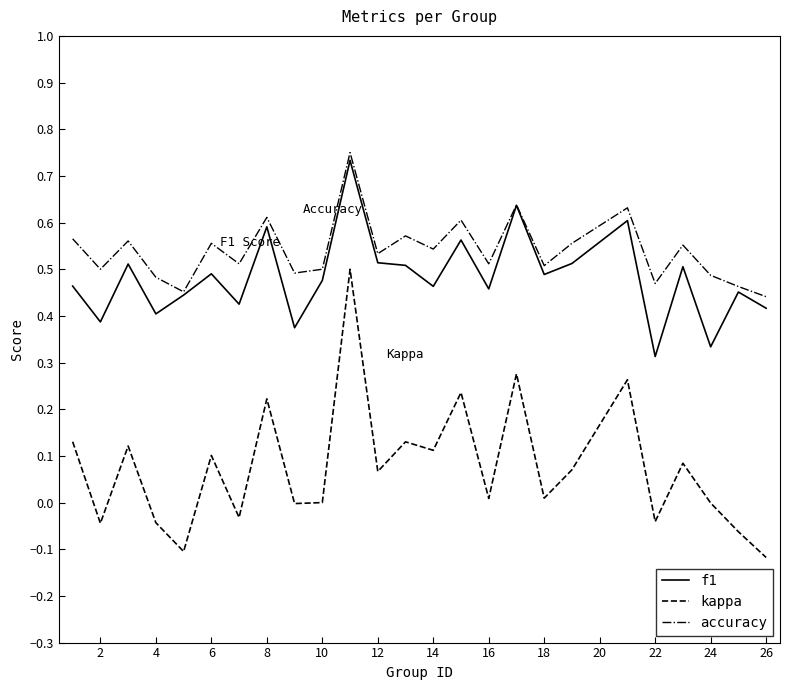

What are all the series names shown in the legend?

f1, kappa, accuracy